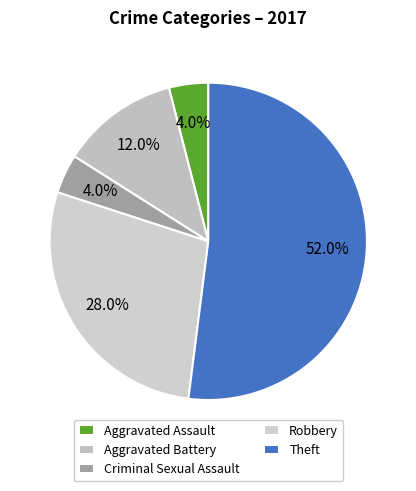

Which slice represents more than half of the pie?

Theft